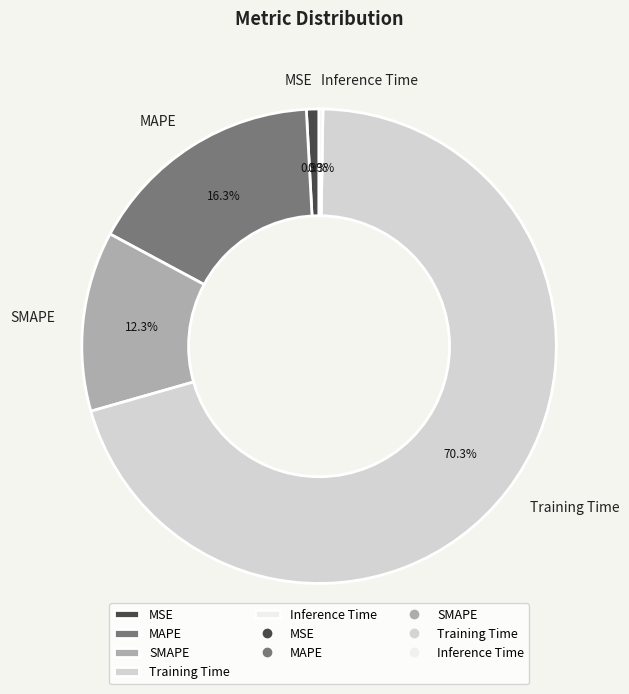

Which category has the biggest portion of the pie?

Training Time